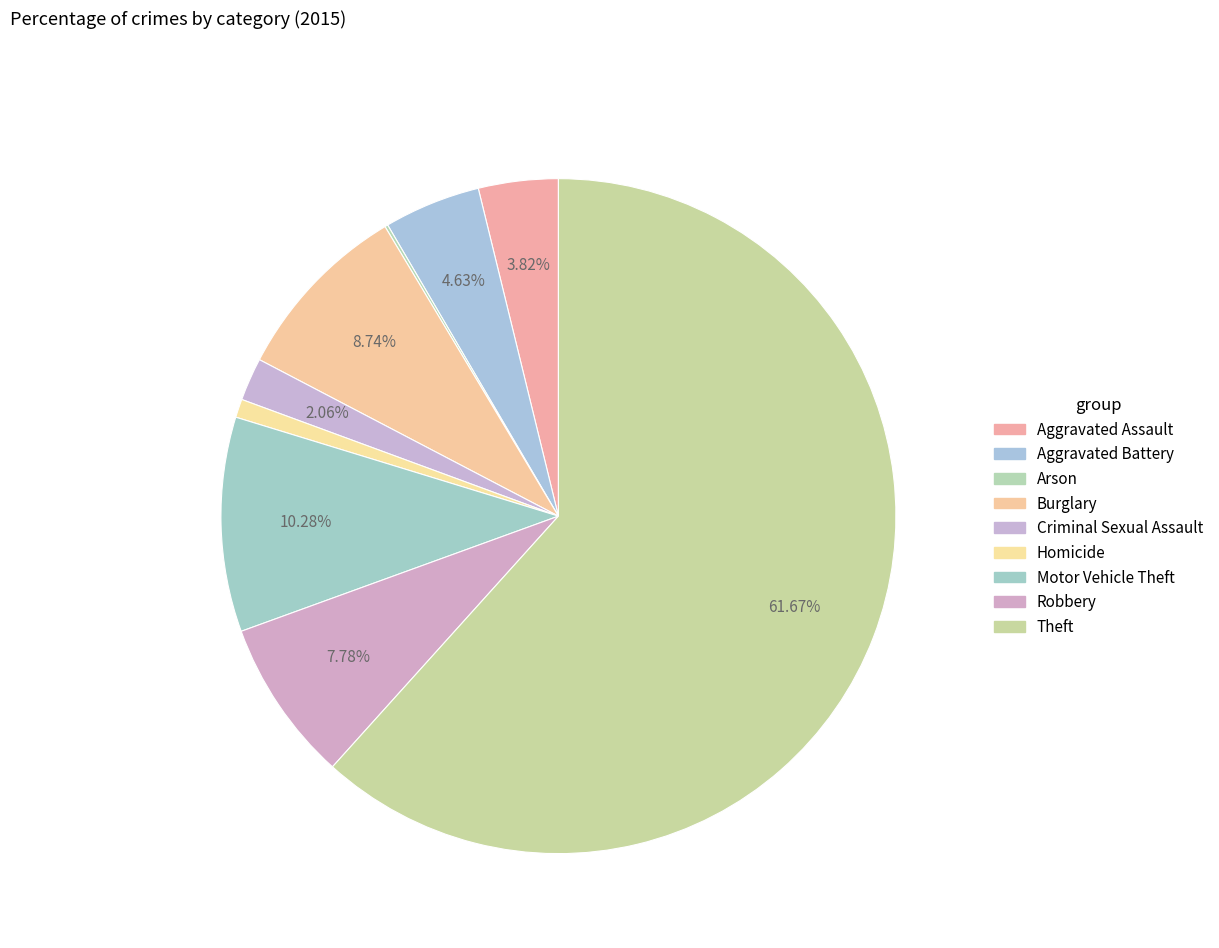

To the nearest percent, what is the average slice percentage?

11%